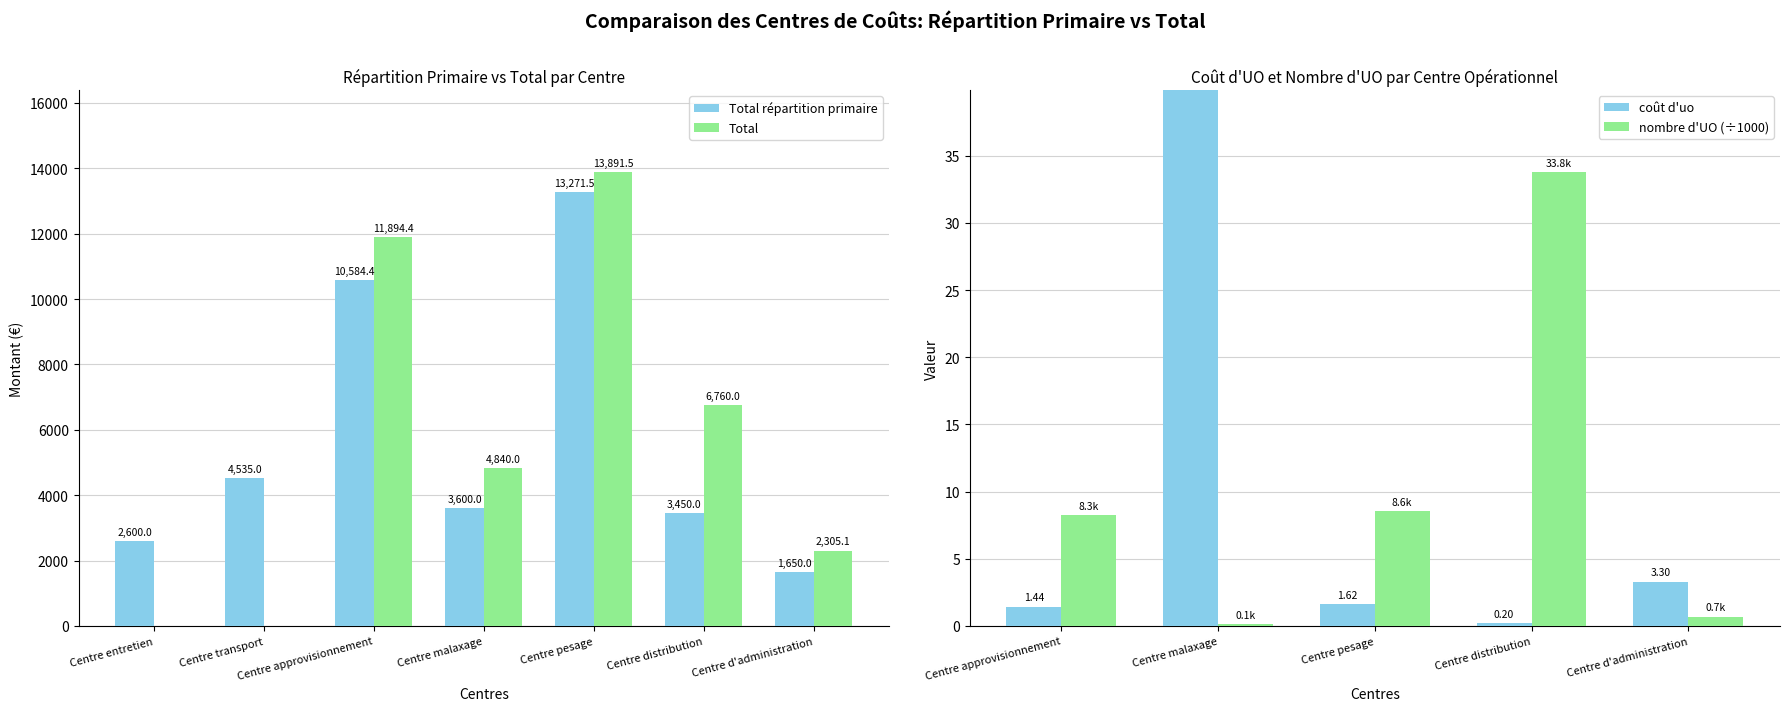

Where does the Total répartition primaire series first go above 3600?

Centre transport